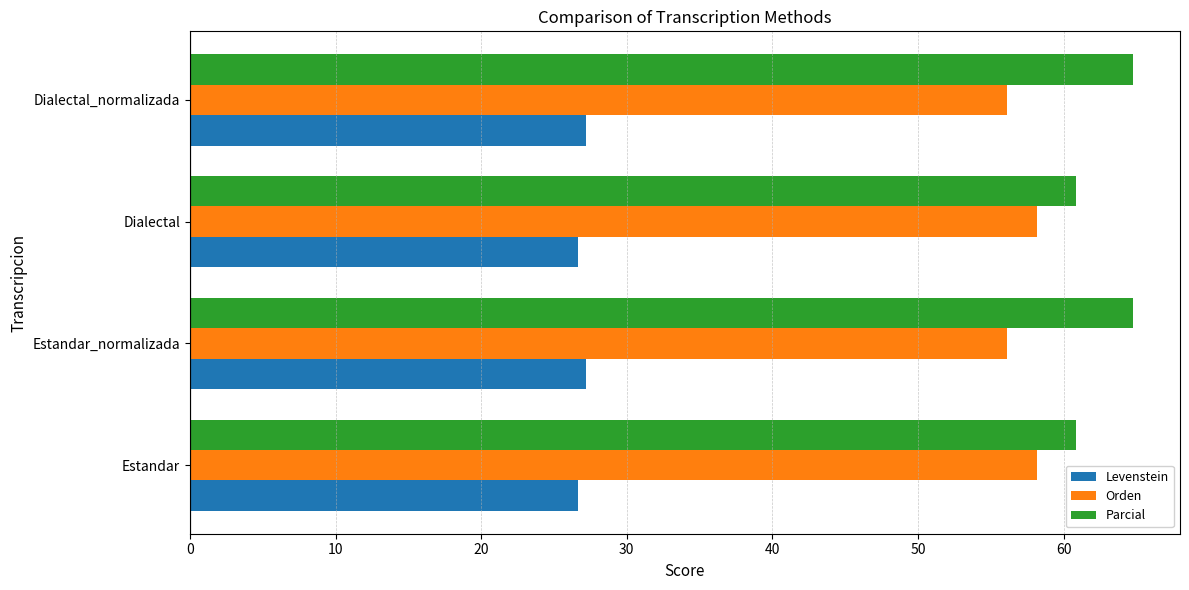

How many values in the Orden series exceed 58?

2